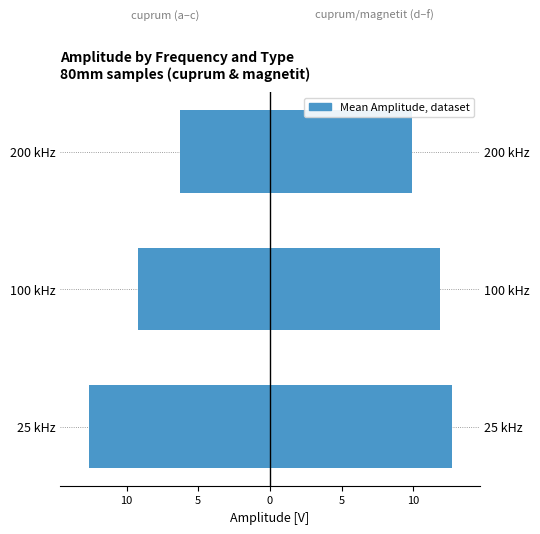

List the series in order of their overall mean, lowest first.

cuprum (a-c), magnetit/cuprum (d-f)